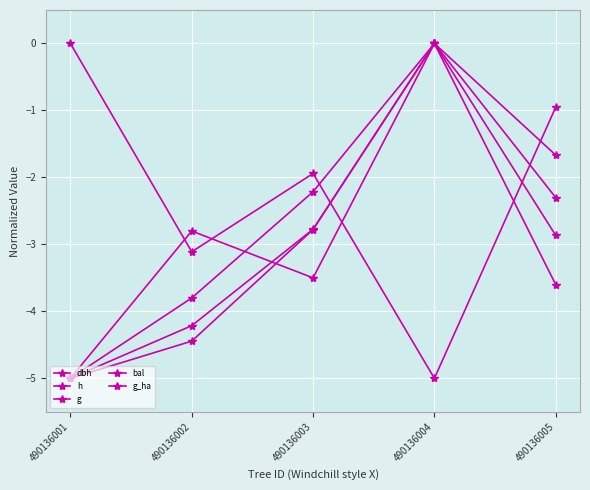

How many lines are shown in the chart?

5